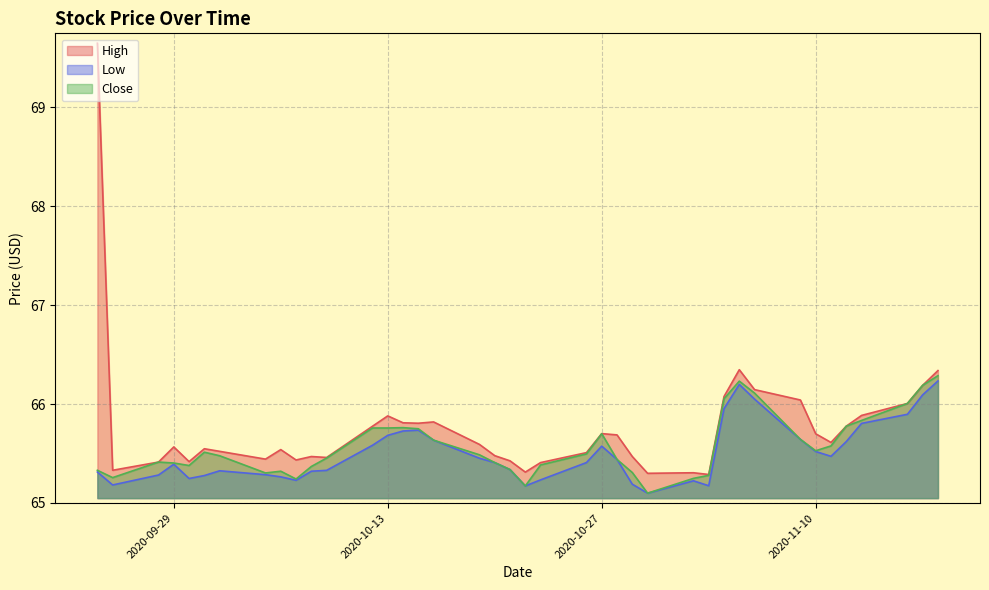

Which series has the largest range (max minus min)?

High